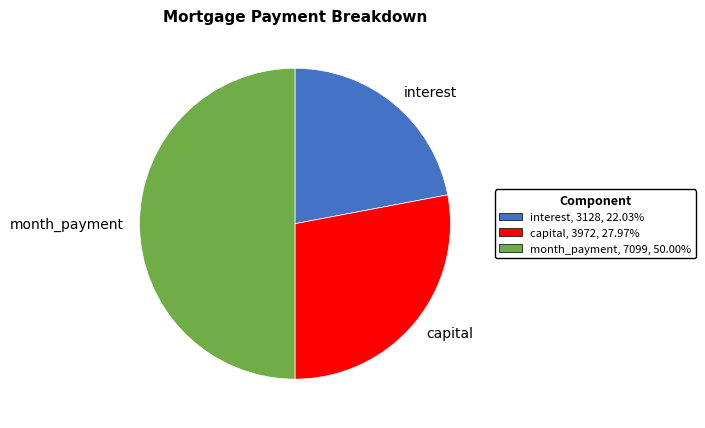

Is the sum of month_payment and interest greater than half?

Yes